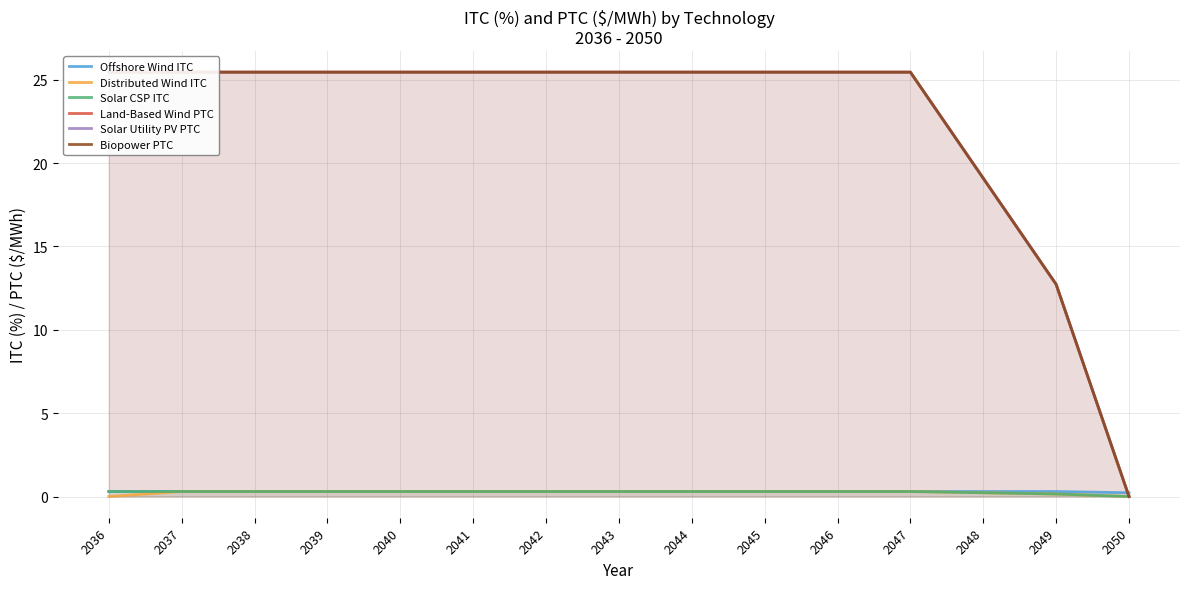

Is the value of Solar Utility PV PTC at 2041 greater than the value of Distributed Wind ITC at 2046?

Yes